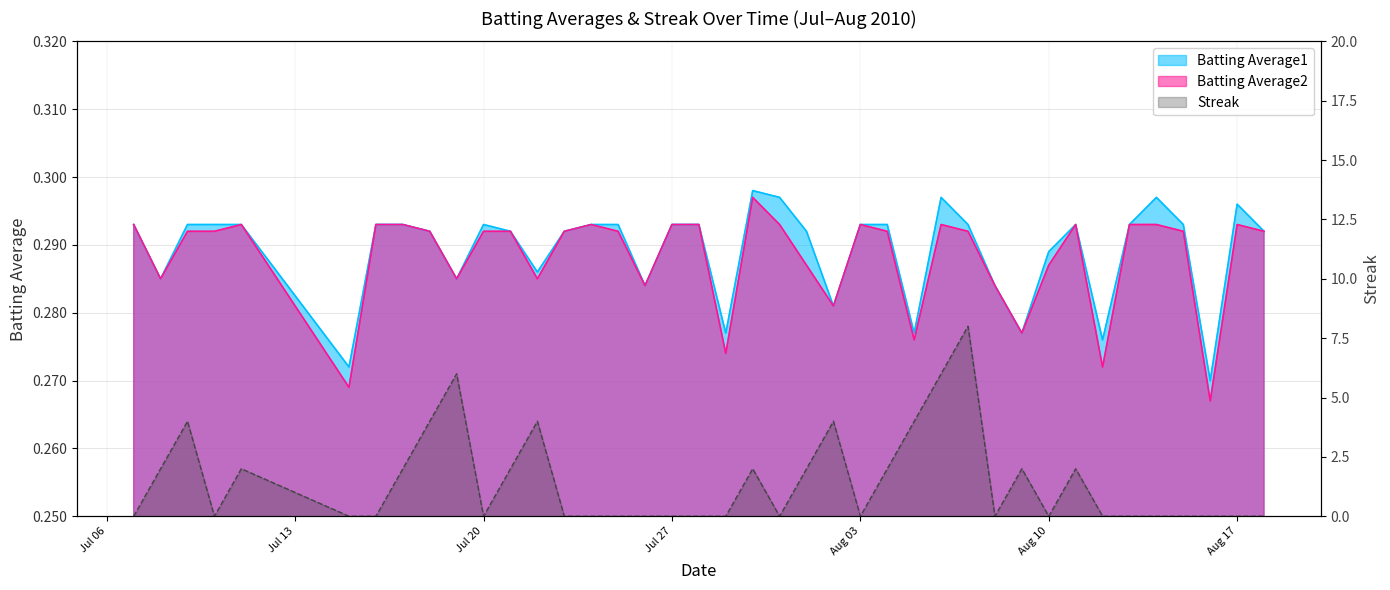

The value of Batting Average1 at 2010-07-25 is 0.3. True or false?

True